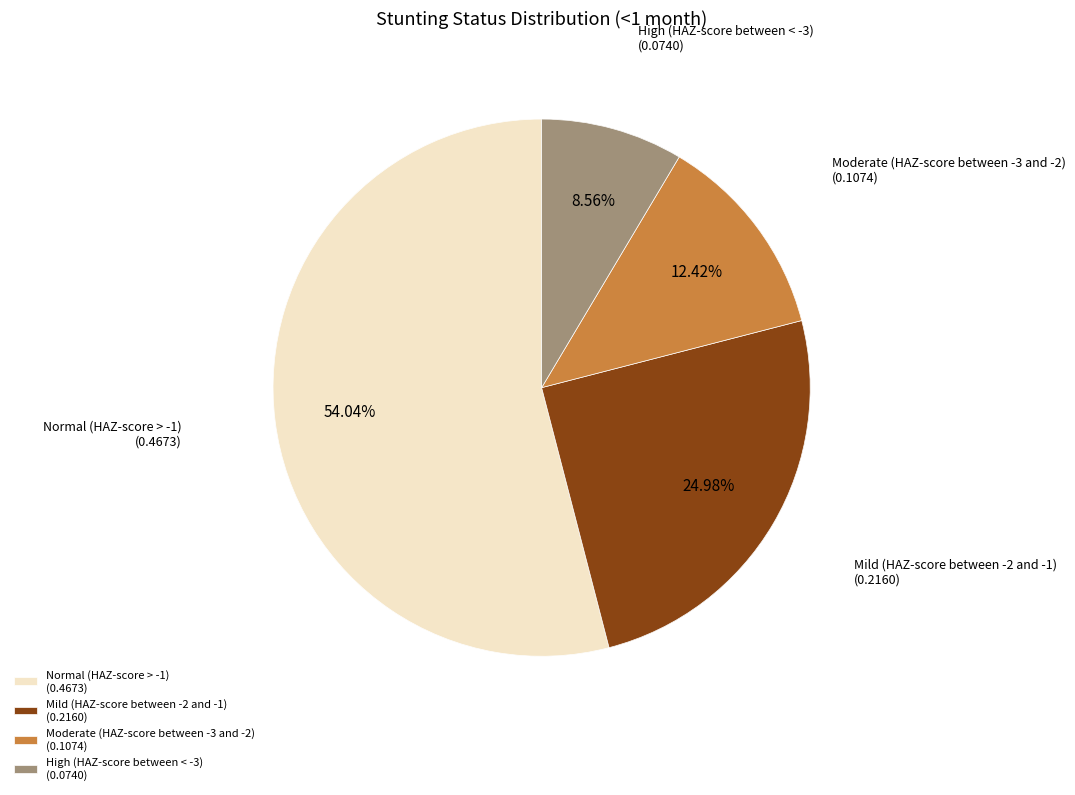

The Normal (HAZ-score > -1) slice represents 42% of the pie. True or false?

False